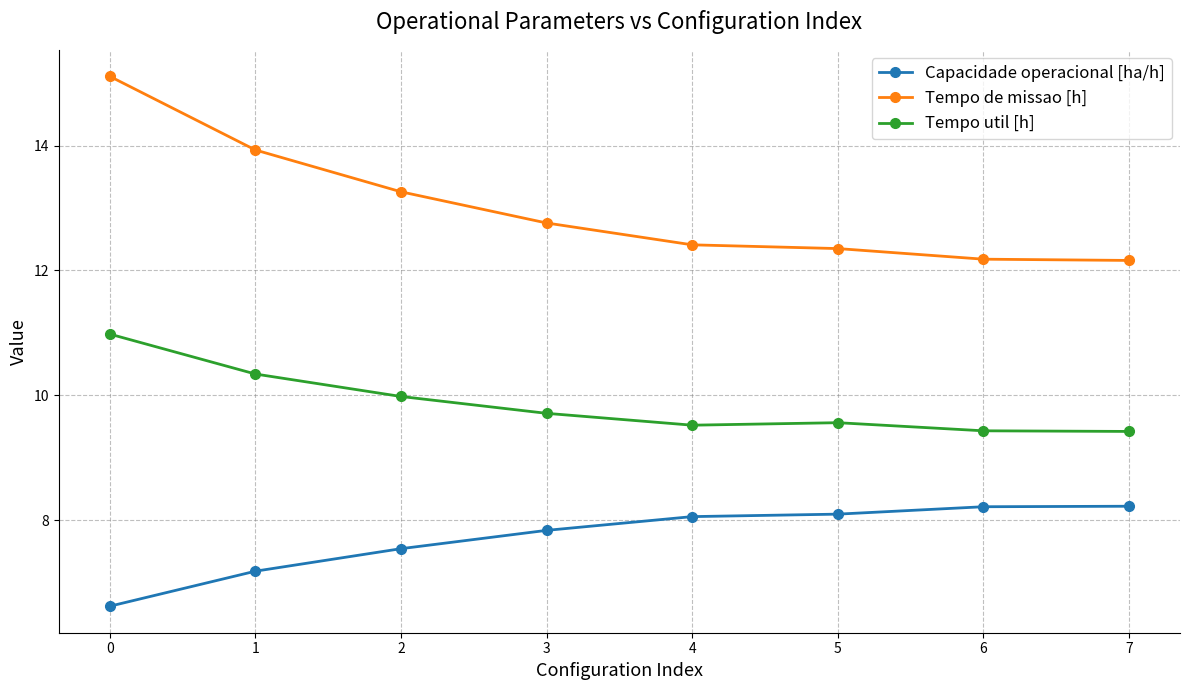

Count the number of categories in the chart.

8